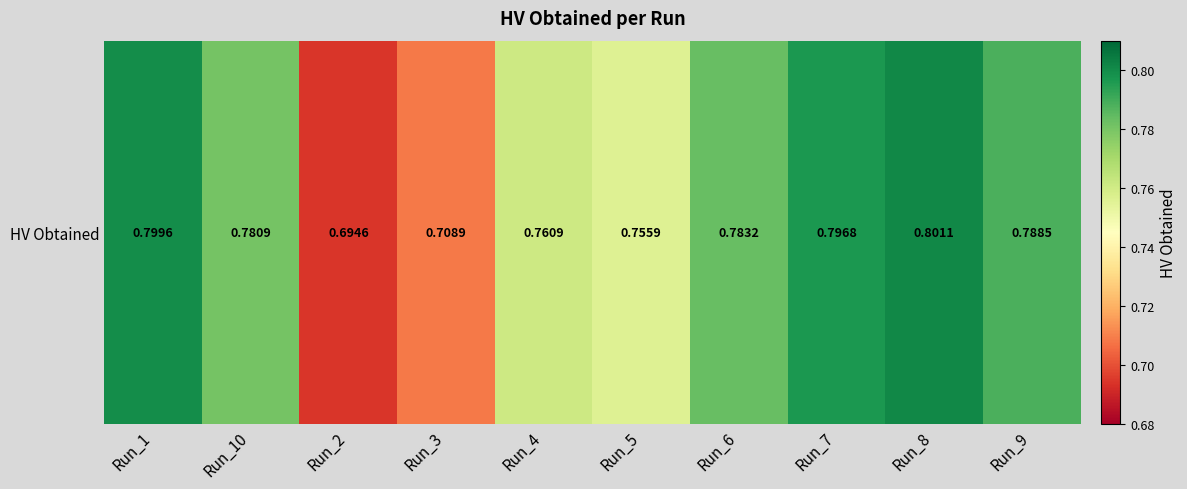

Is it true that the value at Run_2 is 0.7?

True